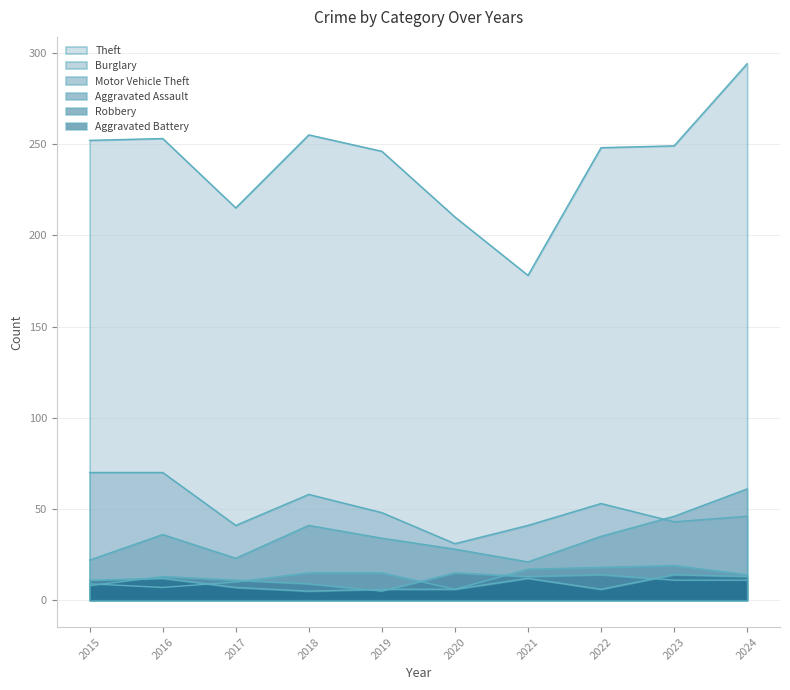

Rank the categories by Aggravated Battery value from lowest to highest.

2018, 2019, 2020, 2022, 2017, 2015, 2016, 2021, 2024, 2023